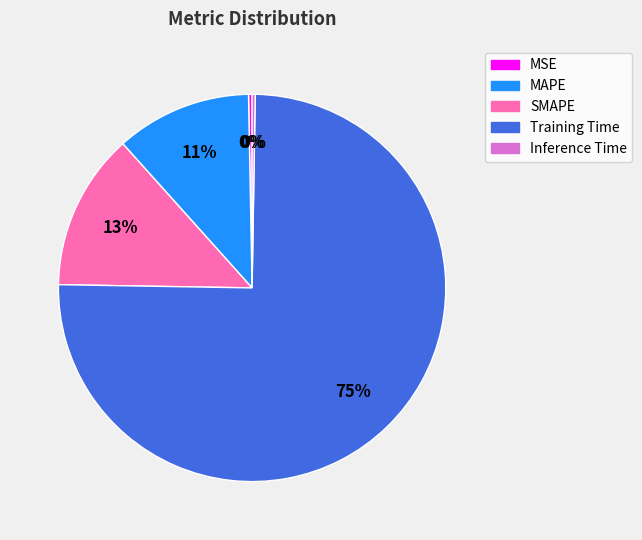

True or false: MSE accounts for 13% of the total.

False